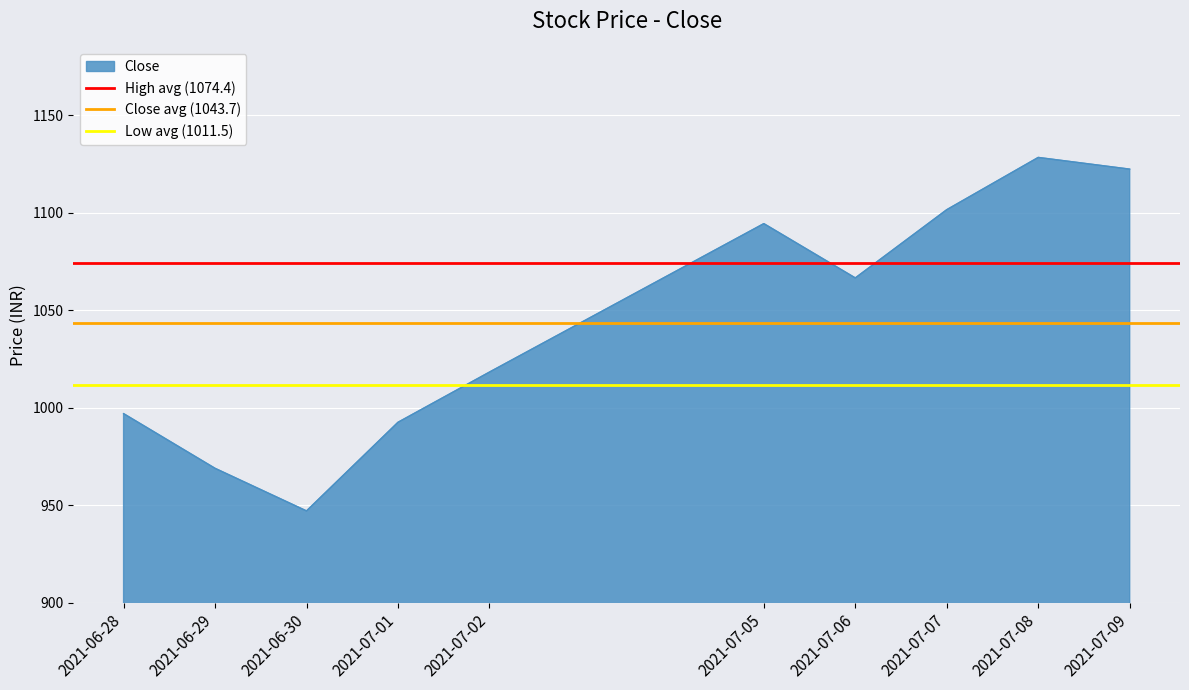

The Close series shows 1128.3 at 2021-07-08. True or false?

True